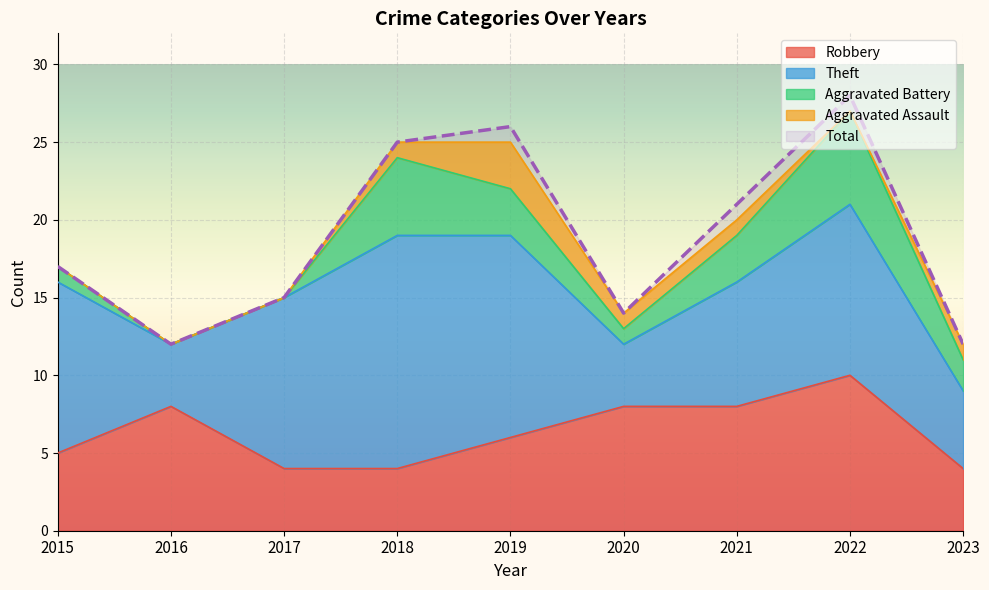

What is the total value across all series at 2019?

51